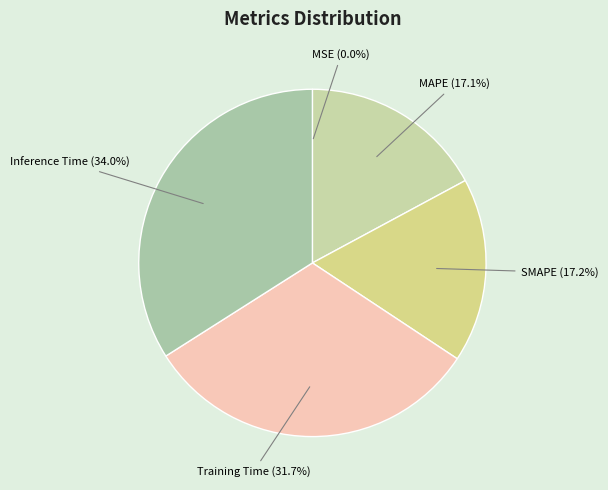

Which slice is the largest?

Inference Time